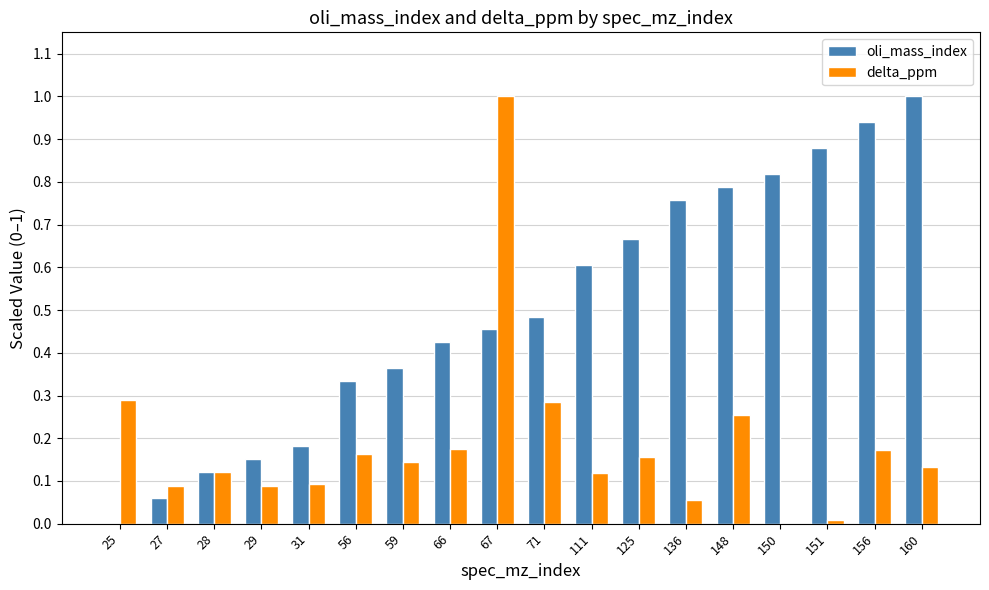

At which label does delta_ppm reach its peak?

67